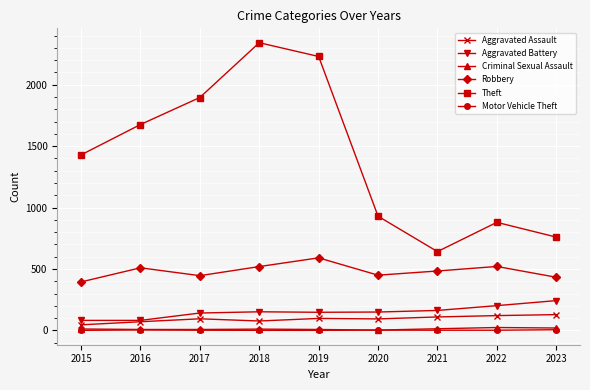

True or false: Theft and Robbery intersect in this chart.

False